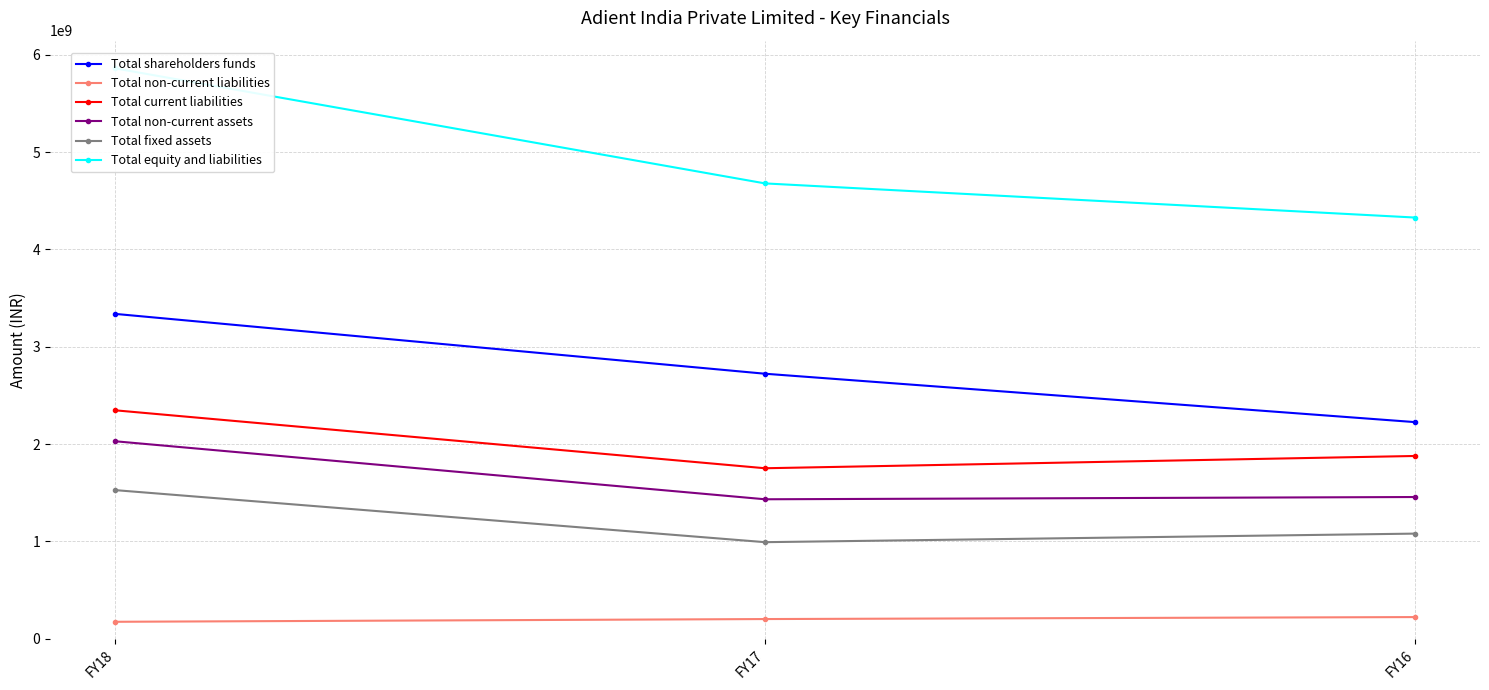

True or false: Total non-current assets has a value of 1456720000 at FY16.

True